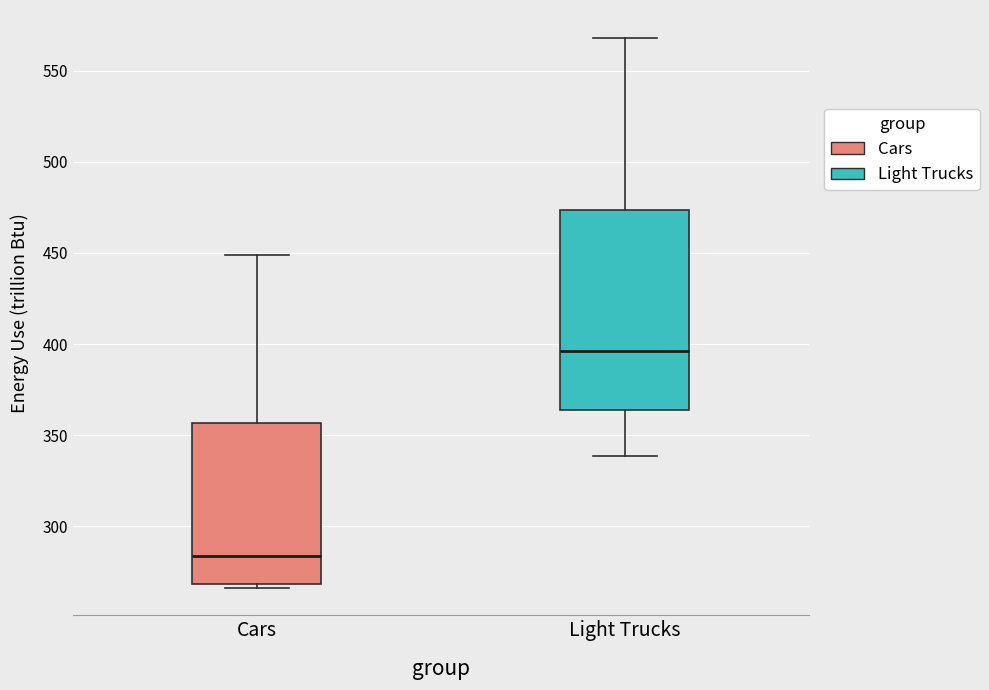

Reading left to right, transcribe this box plot: for each box, give where its median line is, the range the box spans, and where its two whiskers end, as read against the y-axis. The values are not printed on the chart, so give them approximately, as read against the axis.

Cars: median 285, box 270 to 355, whiskers 265 to 450
Light Trucks: median 395, box 365 to 475, whiskers 340 to 570